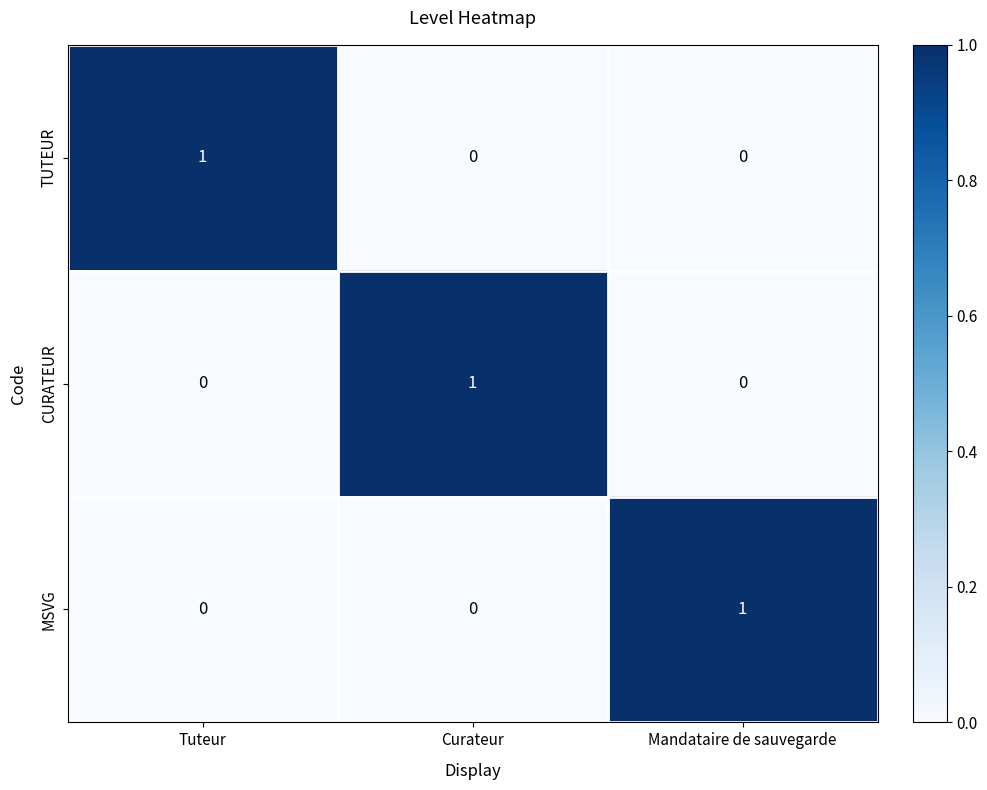

Count the CURATEUR values in the range 0 to 1.

3